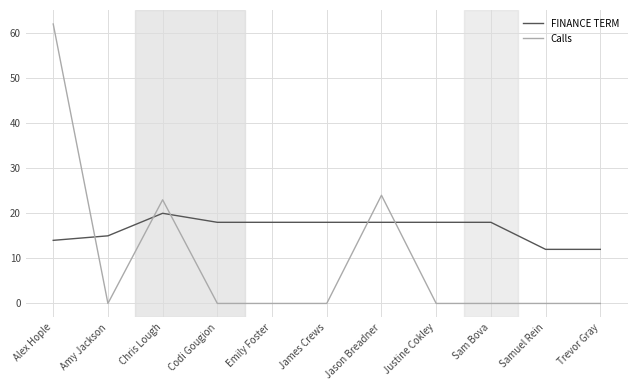

Where is FINANCE TERM nearest to the value 16?

Amy Jackson